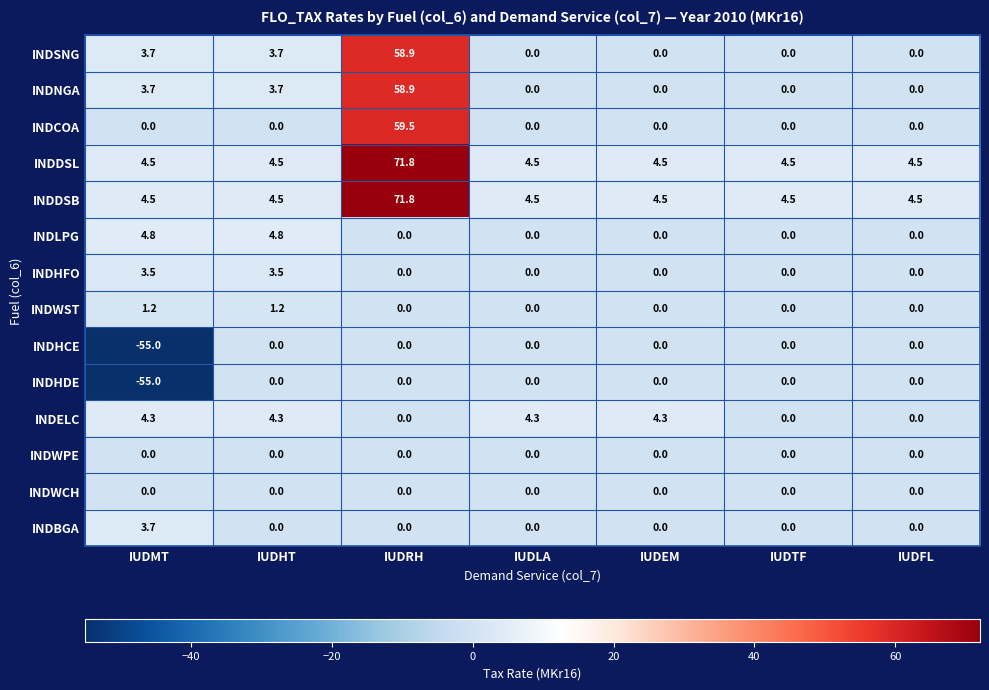

What is the total value across all series at IUDEM?

13.3